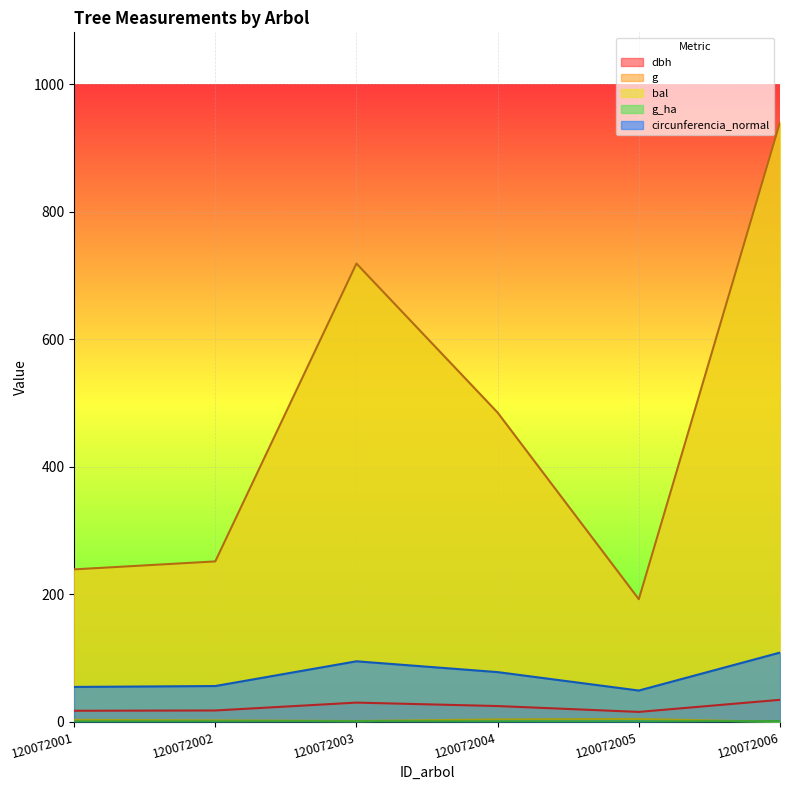

At which label does bal first exceed 3?

120072001